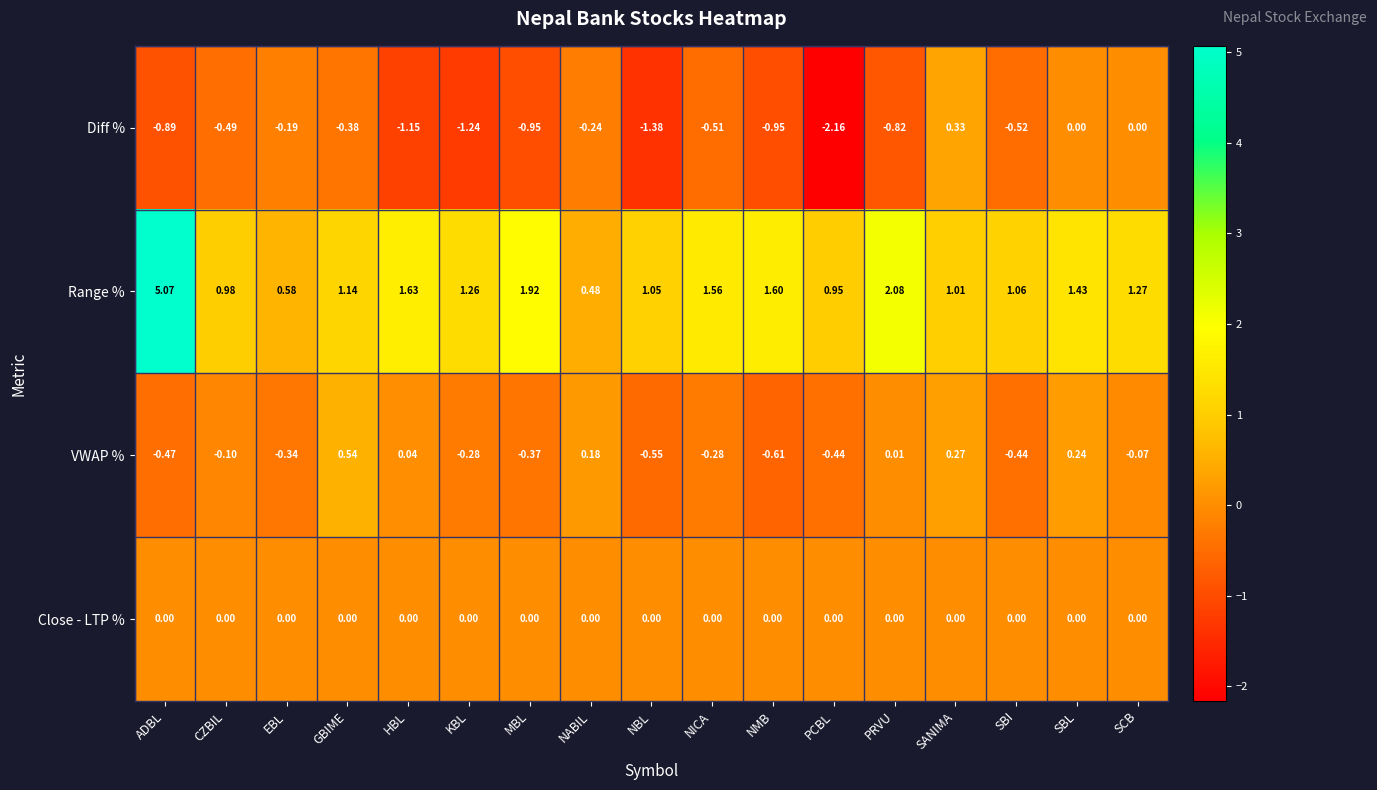

Which series has the largest range (max minus min)?

Range %